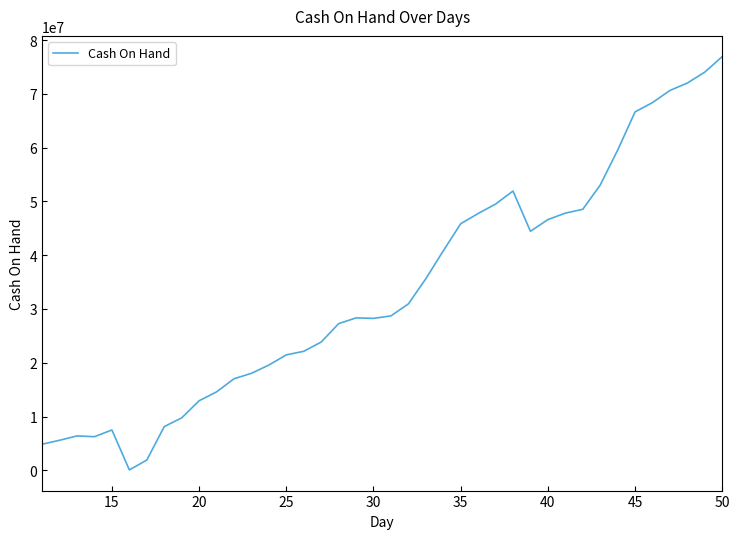

What is the difference between the maximum and minimum values?

76872512